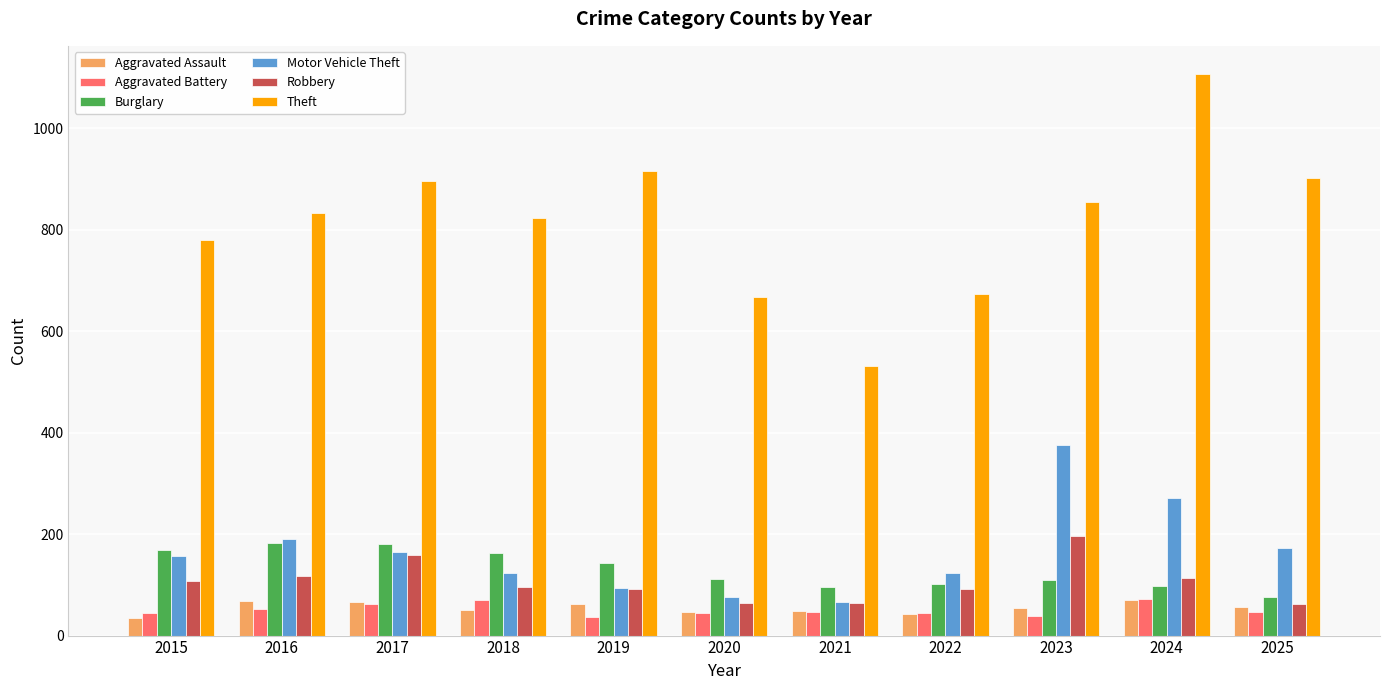

What is the smallest value displayed?

35